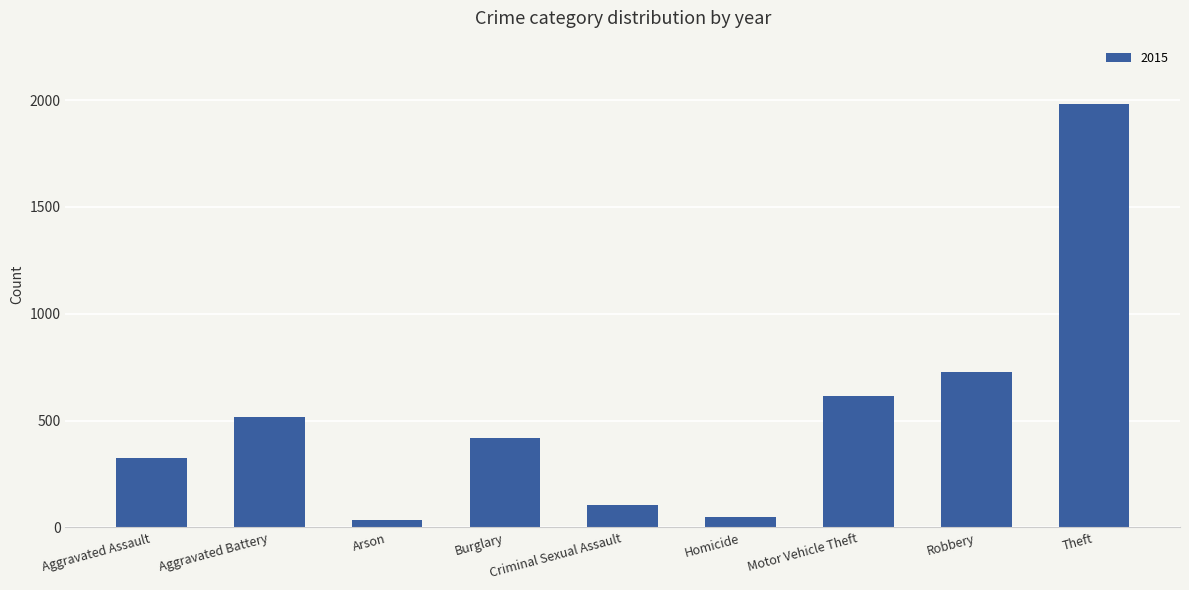

Approximately how many times larger is the value at Aggravated Battery compared to Motor Vehicle Theft?

0.8